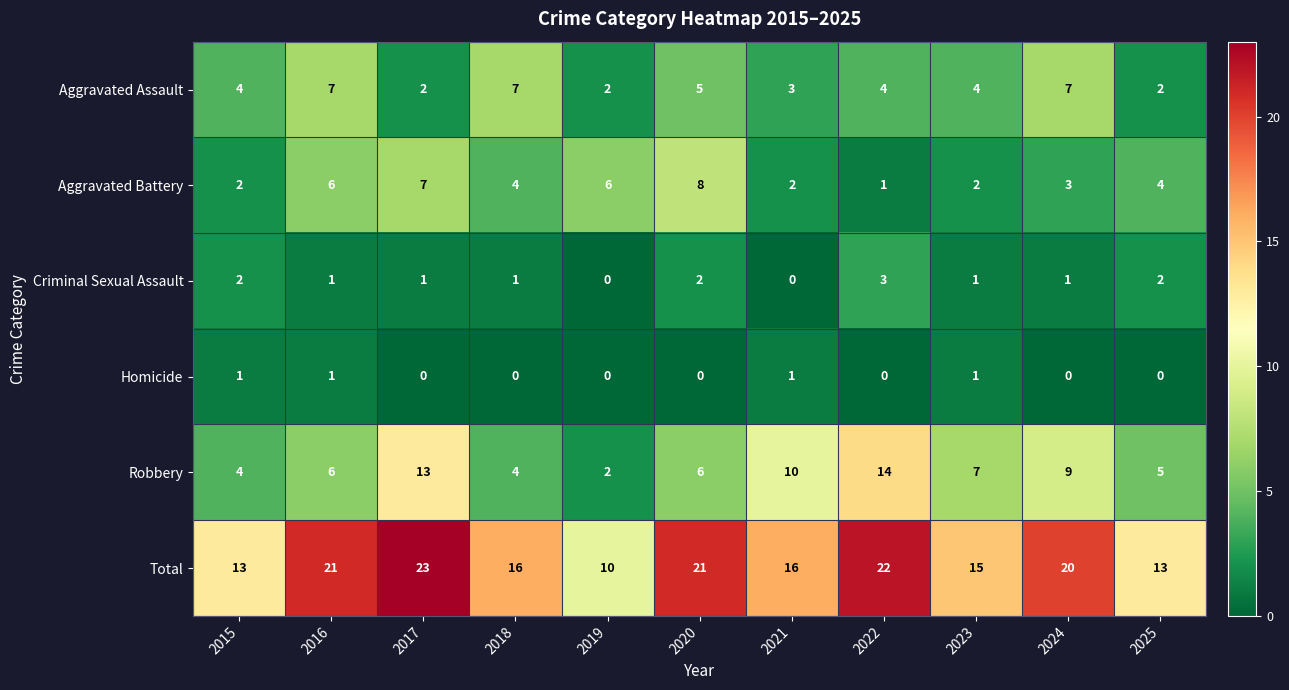

What is the difference between the maximum and minimum values in the Aggravated Battery series?

7